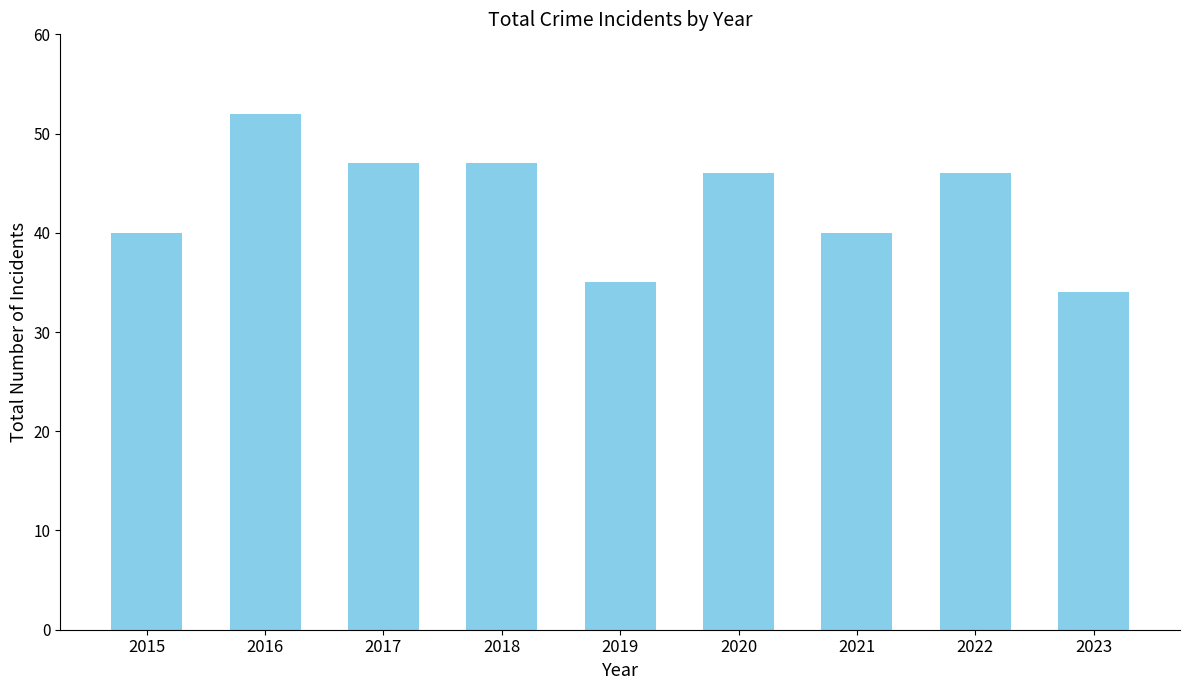

Are the bars horizontal?

No